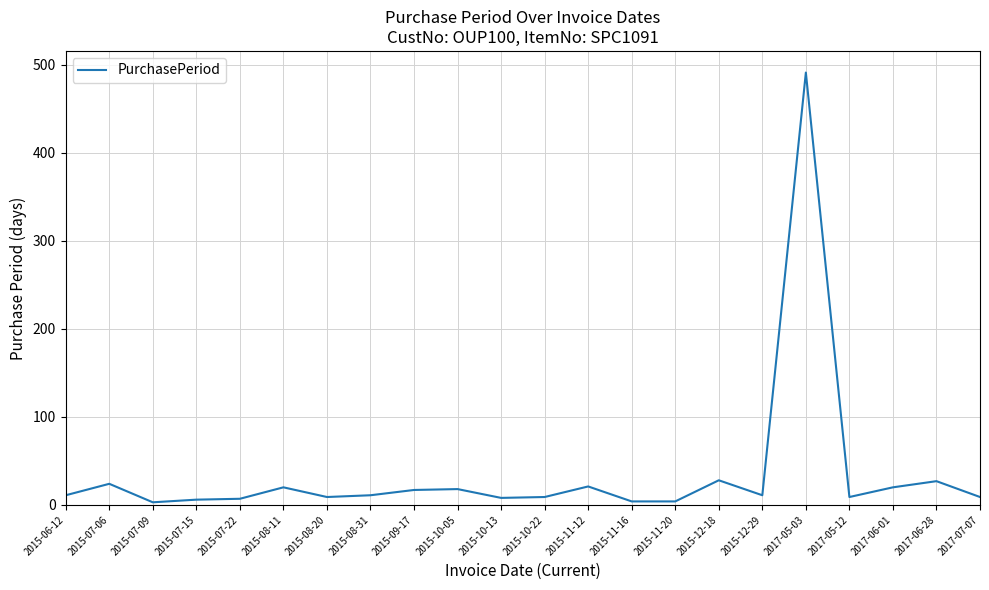

Is it true that the value at 2015-10-13 is 8?

True